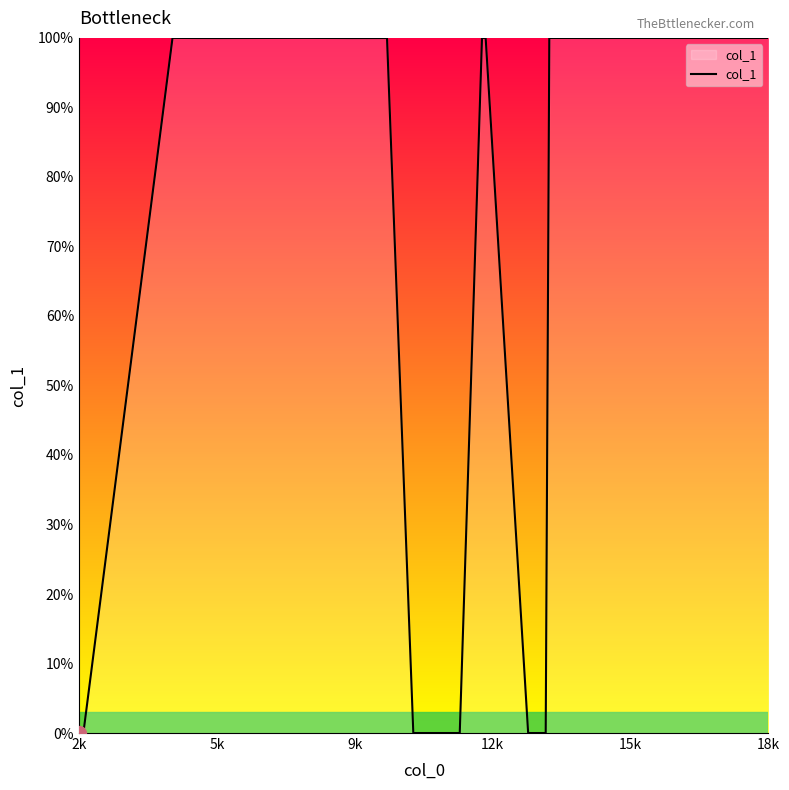

What is the maximum value shown in the chart?

100.0